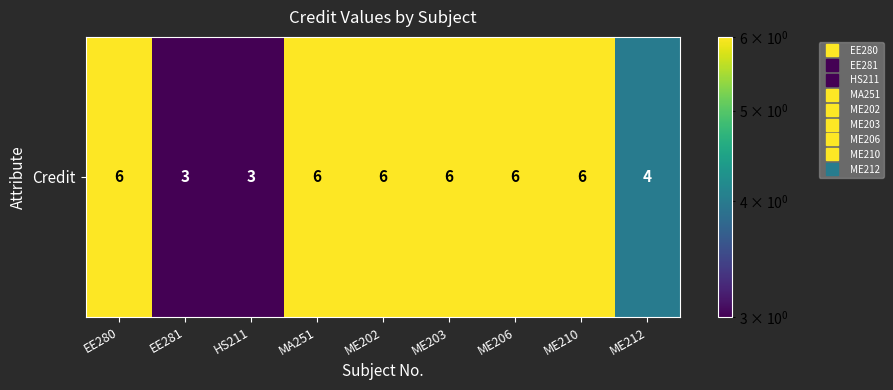

What is the change in value from HS211 to ME202?

+3